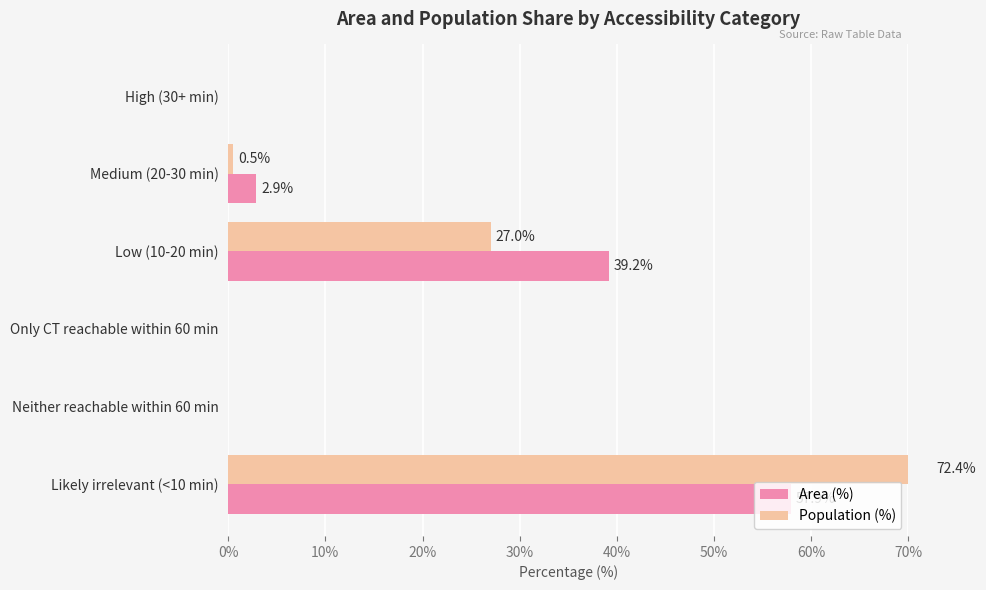

What is the maximum value shown in the chart?

72.4